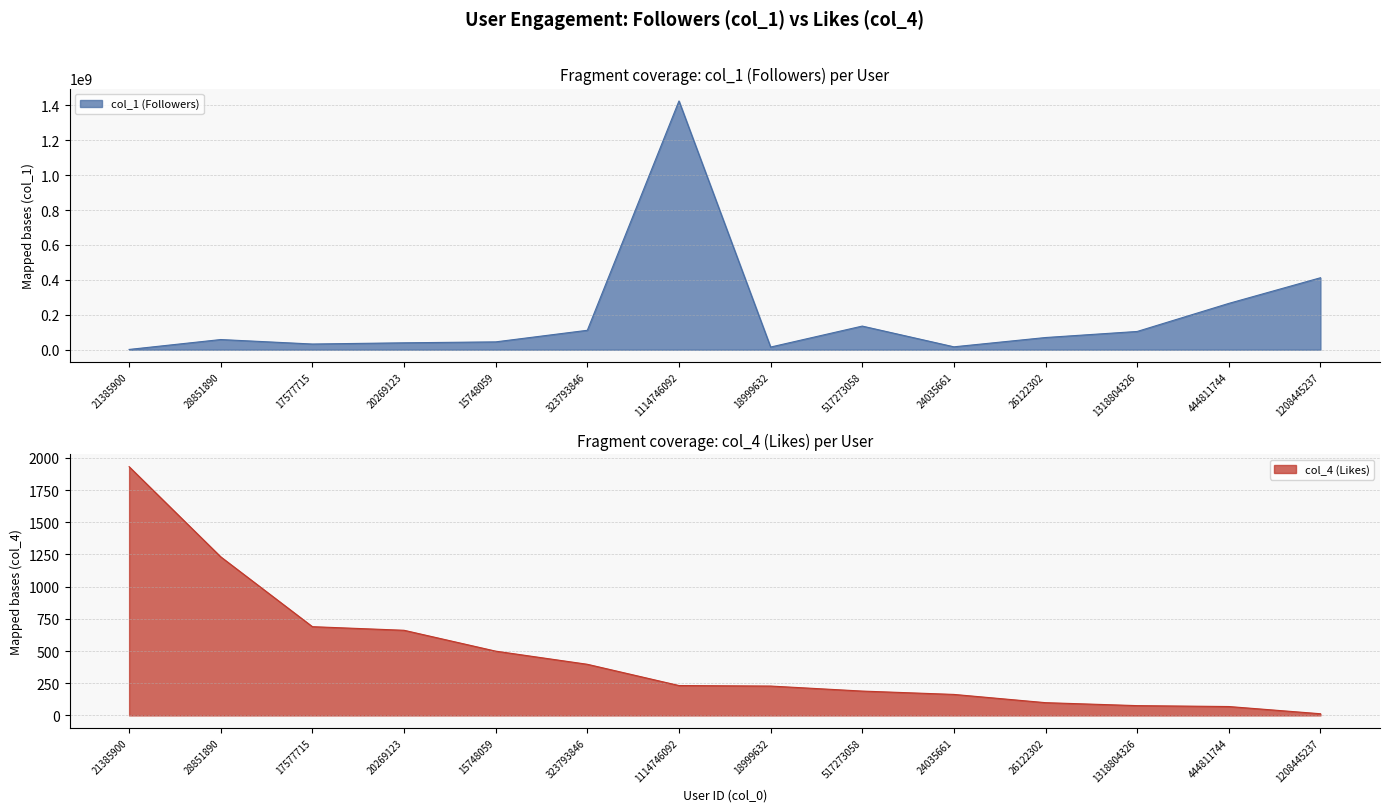

At which category is the sum across all series the highest?

1114746092